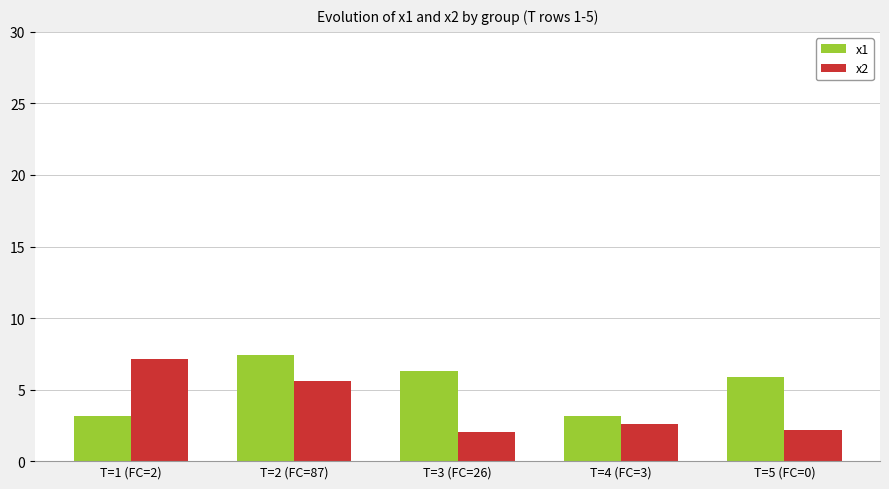

Is the value of x2 at T=4 (FC=3) greater than the value of x1 at T=2 (FC=87)?

No